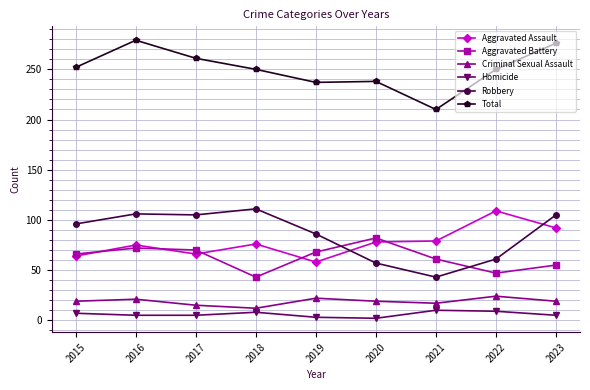

Between 2015 and 2021, which series saw the biggest shift?

Robbery